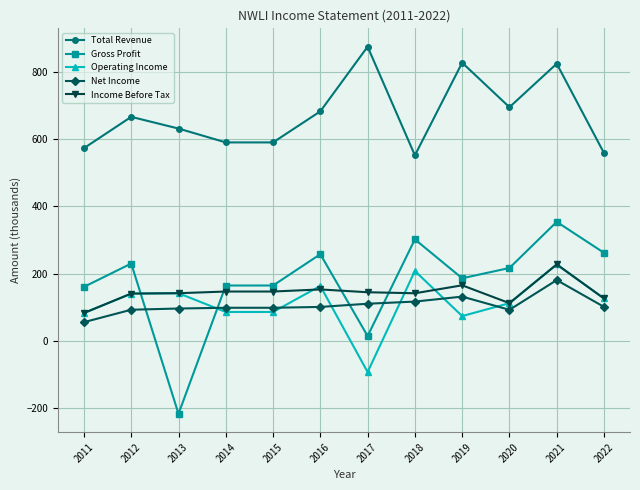

What is the sum of all Operating Income values?

1354.4